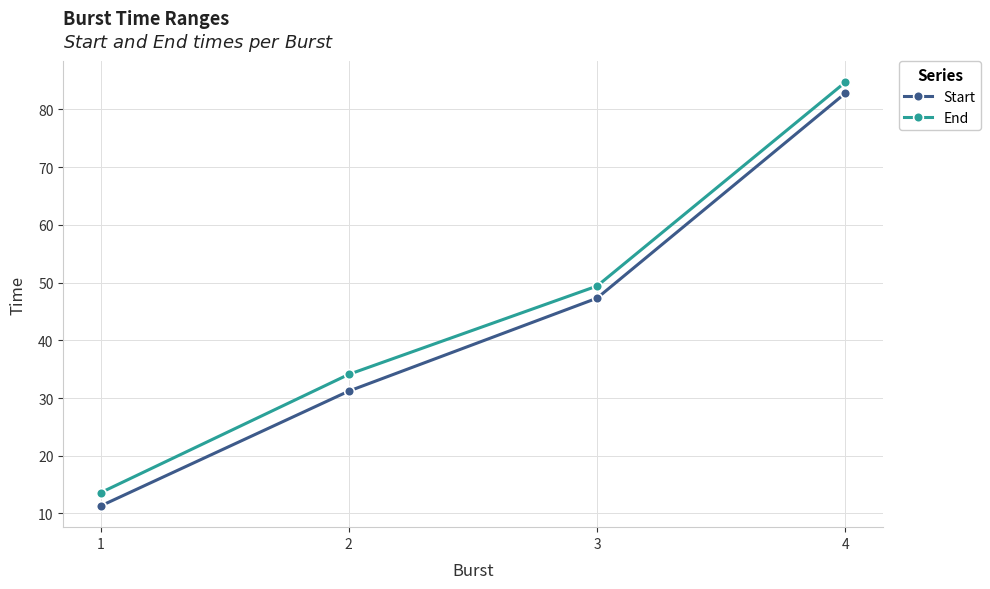

What is the difference between the Start values at 3 and 1?

36.0